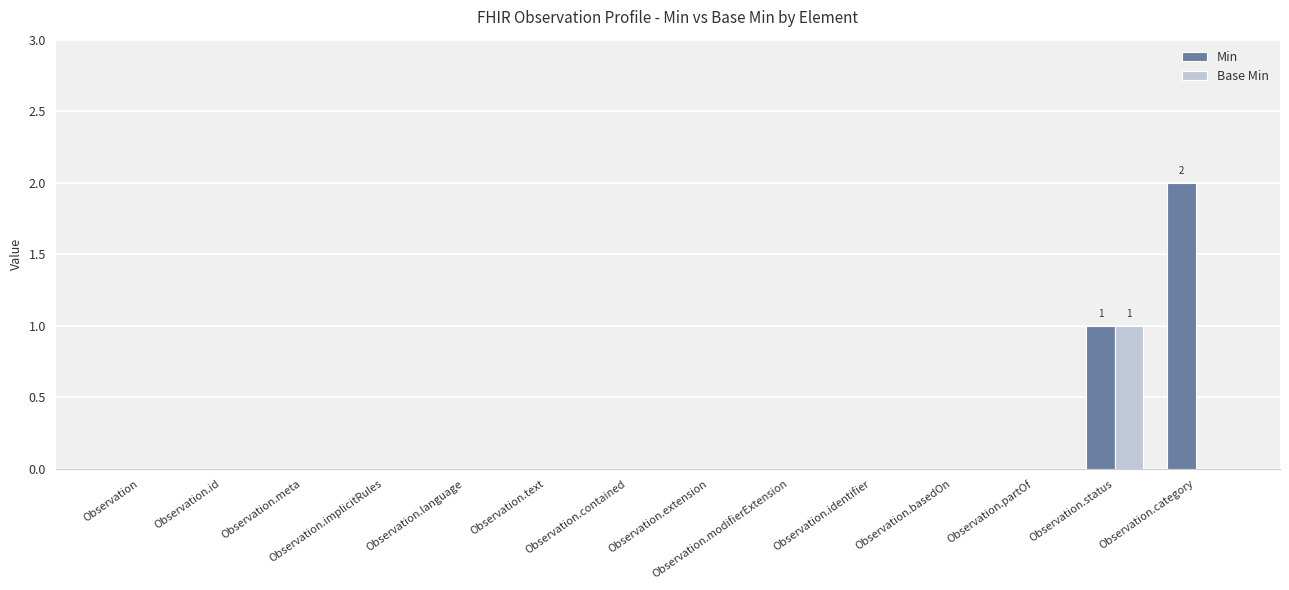

What is the highest value of the Min series?

2